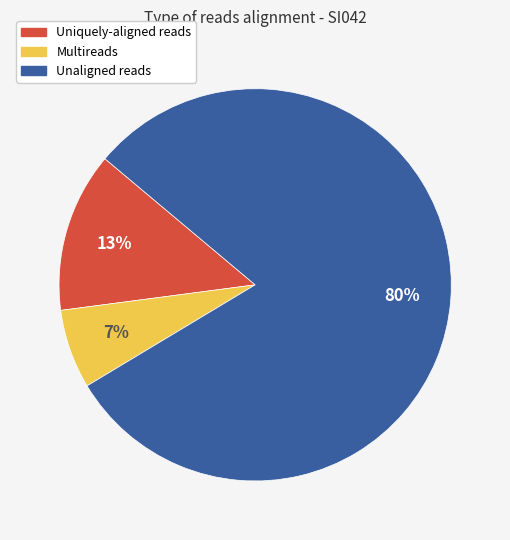

To the nearest percent, what is the average slice percentage?

33%